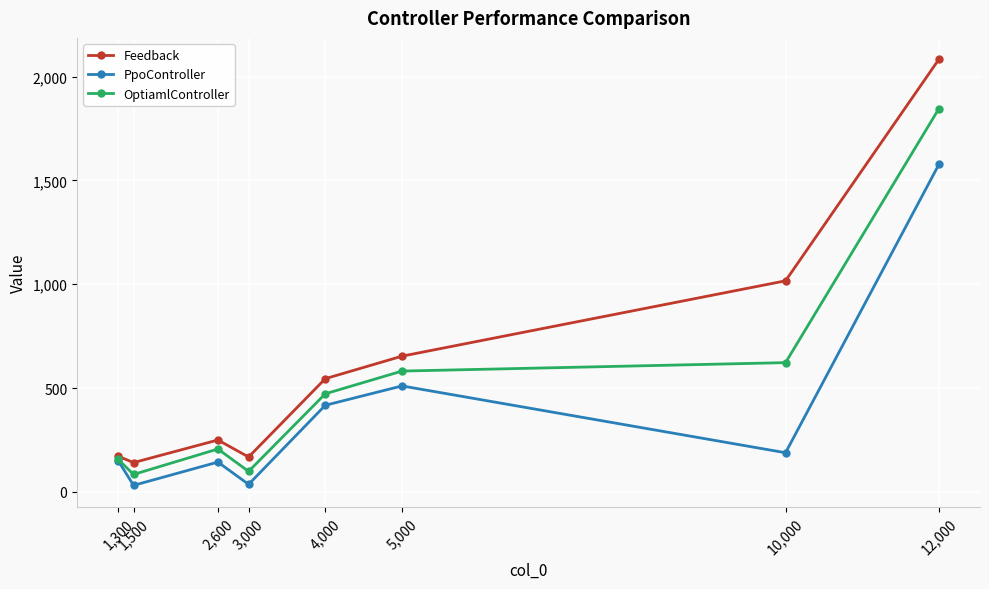

The value of PpoController at 5,000 is 510.1. True or false?

True